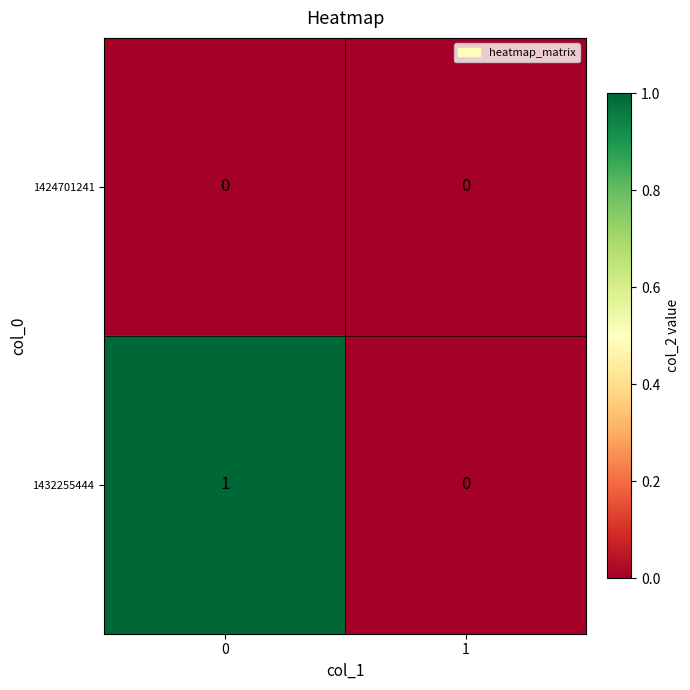

Which series has the widest spread of values?

1432255444